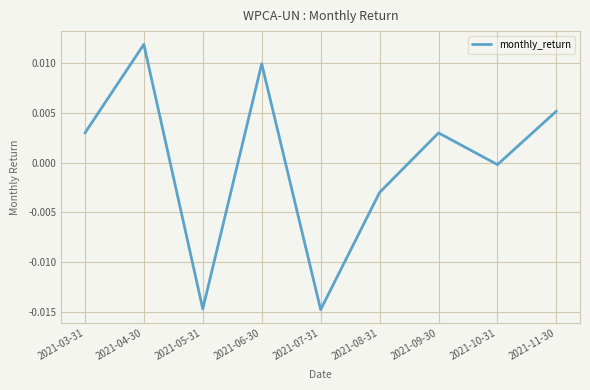

Which has a higher value, 2021-11-30 or 2021-07-31?

2021-11-30